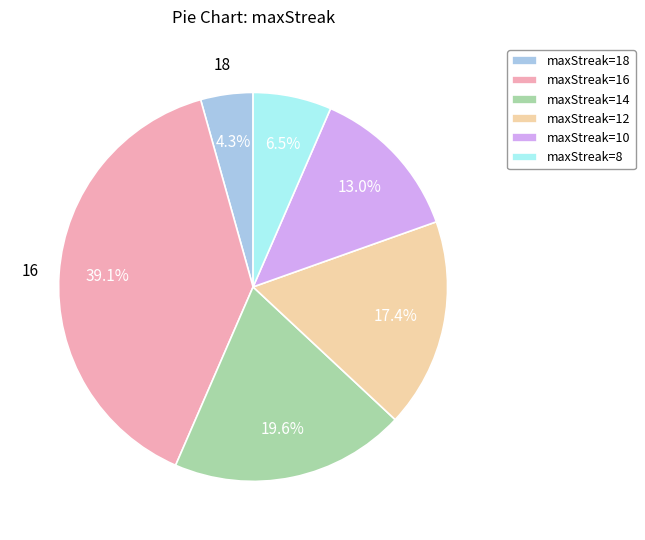

How many segments does this pie chart have?

6